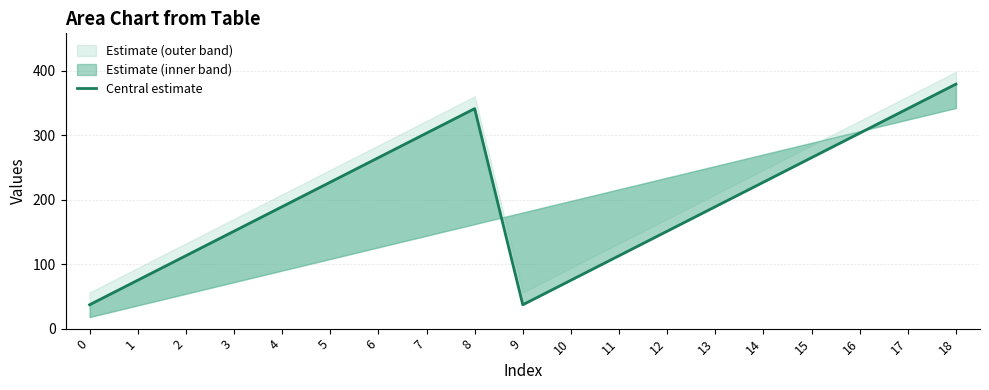

At which label is the value closest to 208?

4